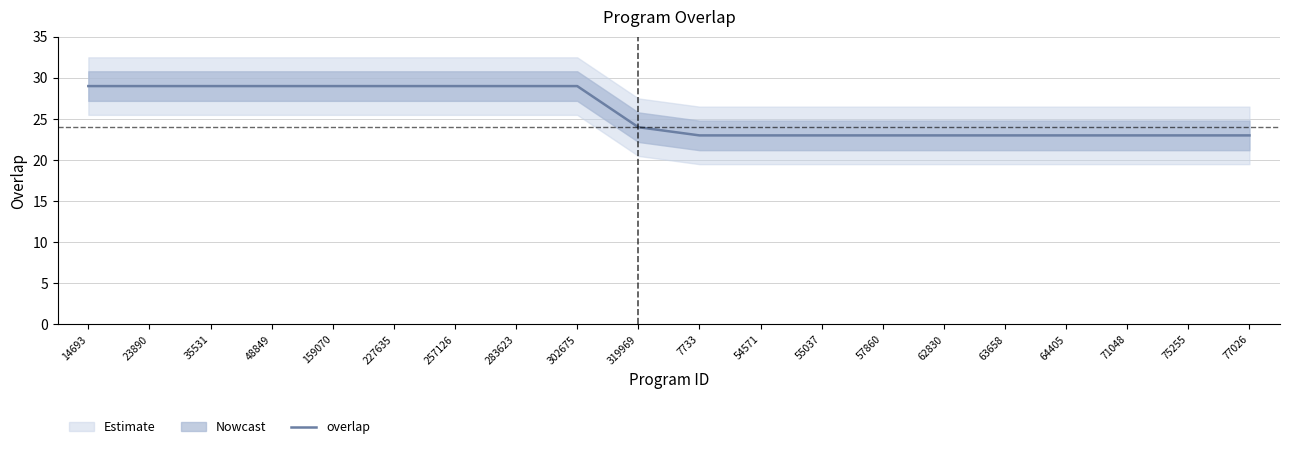

Count the number of categories in the chart.

20